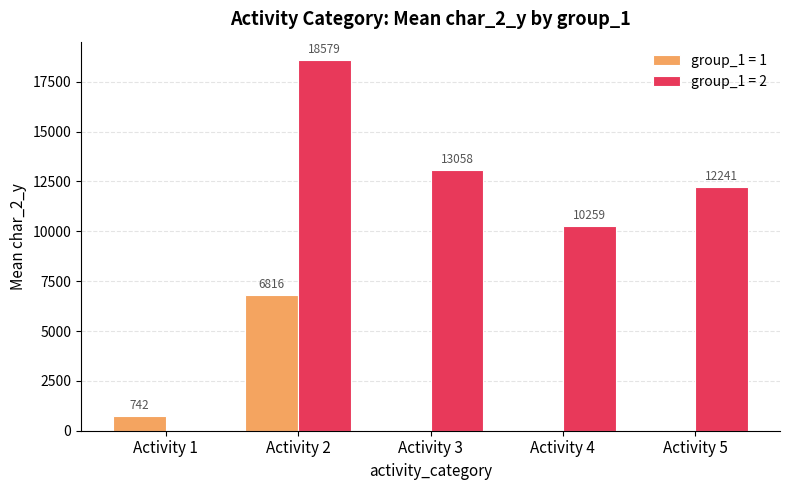

At which label is group_1 = 1 closest to 3408?

Activity 1